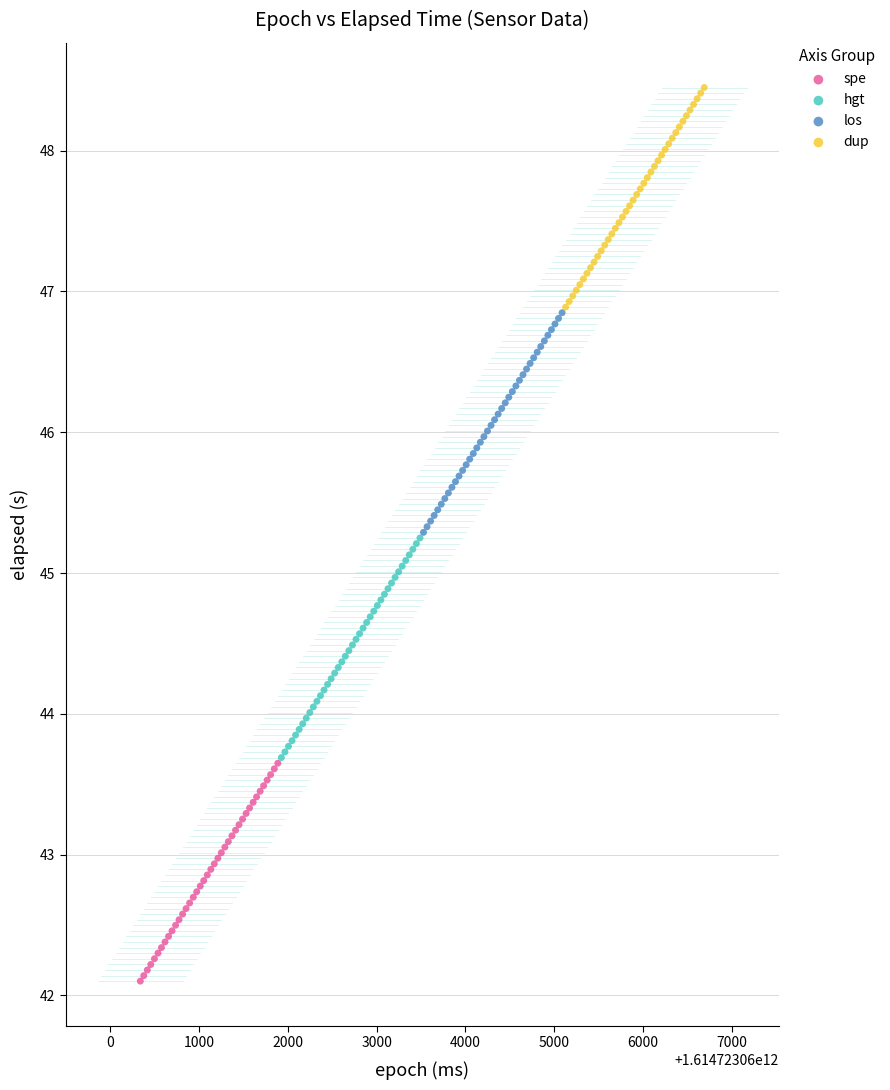

What are all the series names shown in the legend?

spe, hgt, los, dup